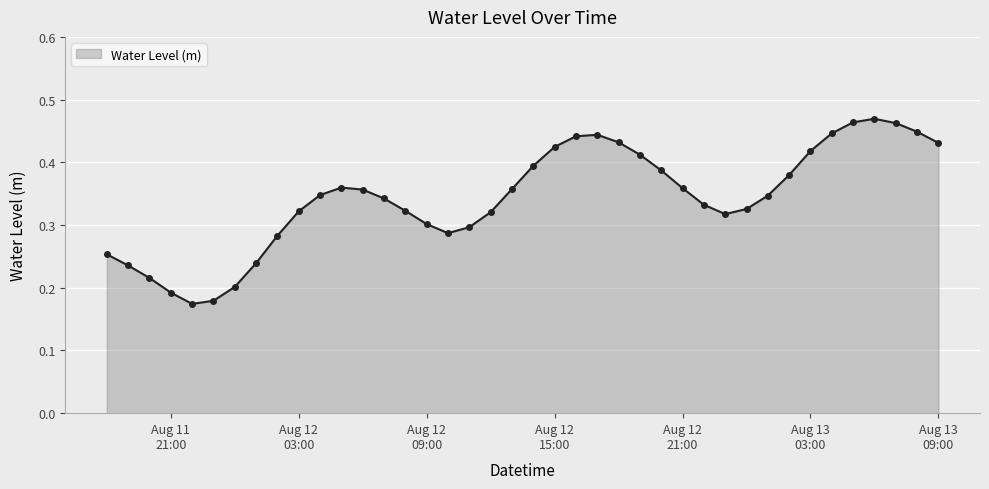

What is the label of the 22nd point from the left?

Aug 12 15:00